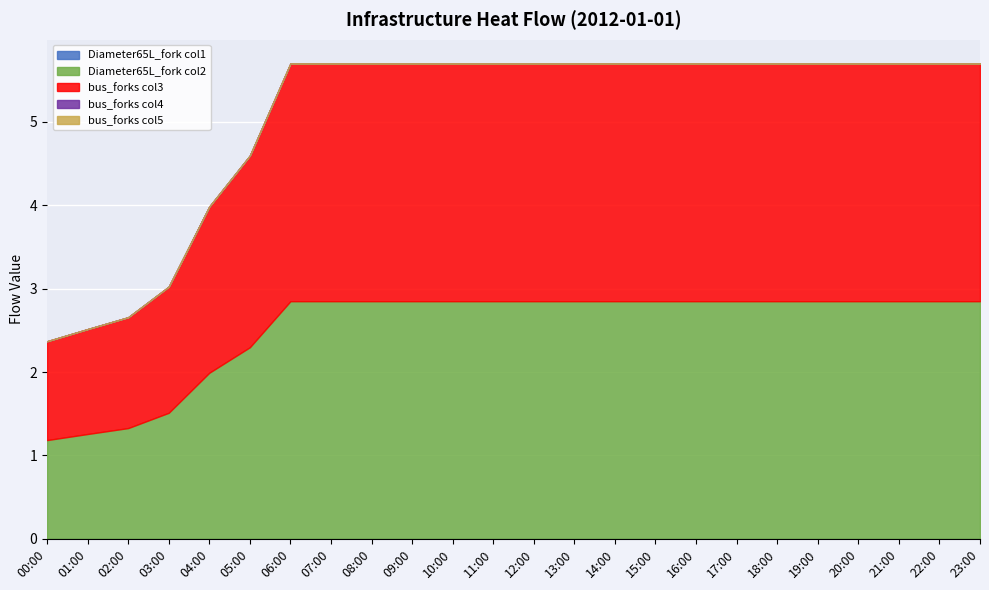

At which category does the chart reach its peak across all series?

06:00